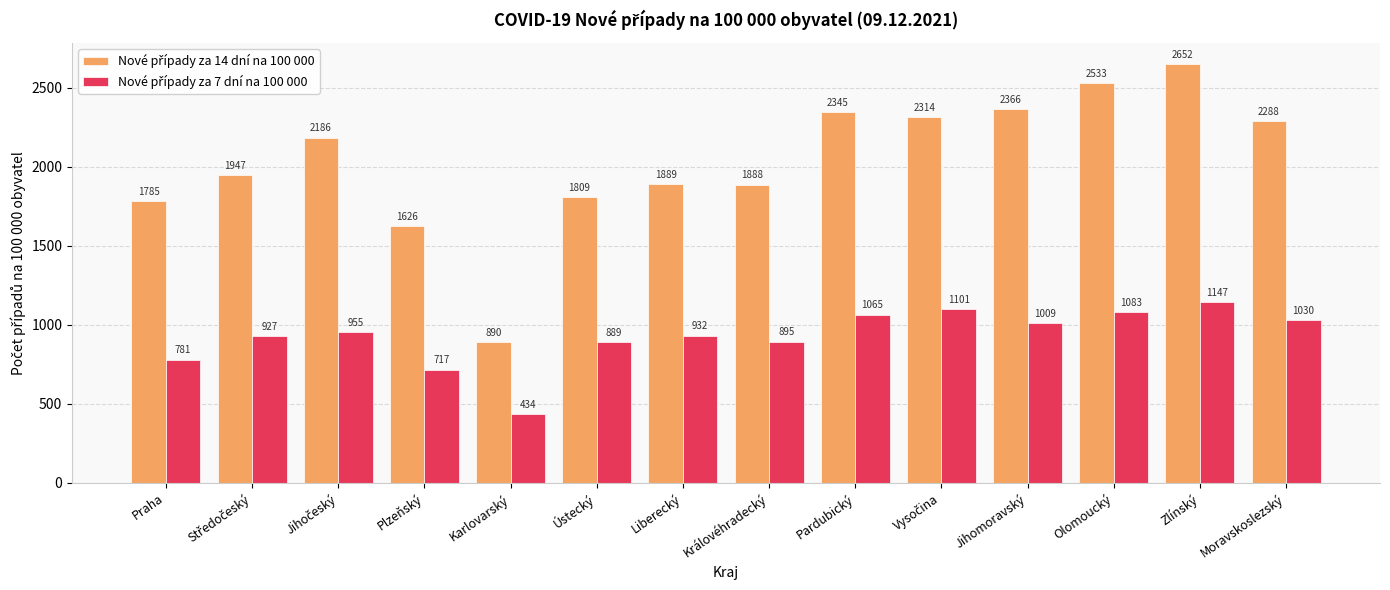

At which category is the sum across all series the highest?

Zlínský